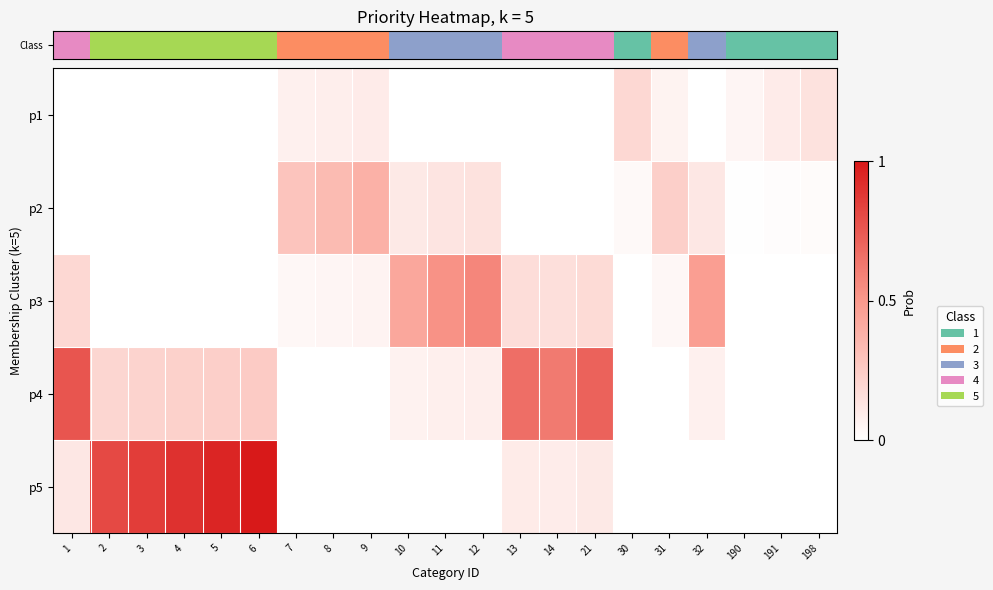

Which series has the largest total across all categories?

row_4